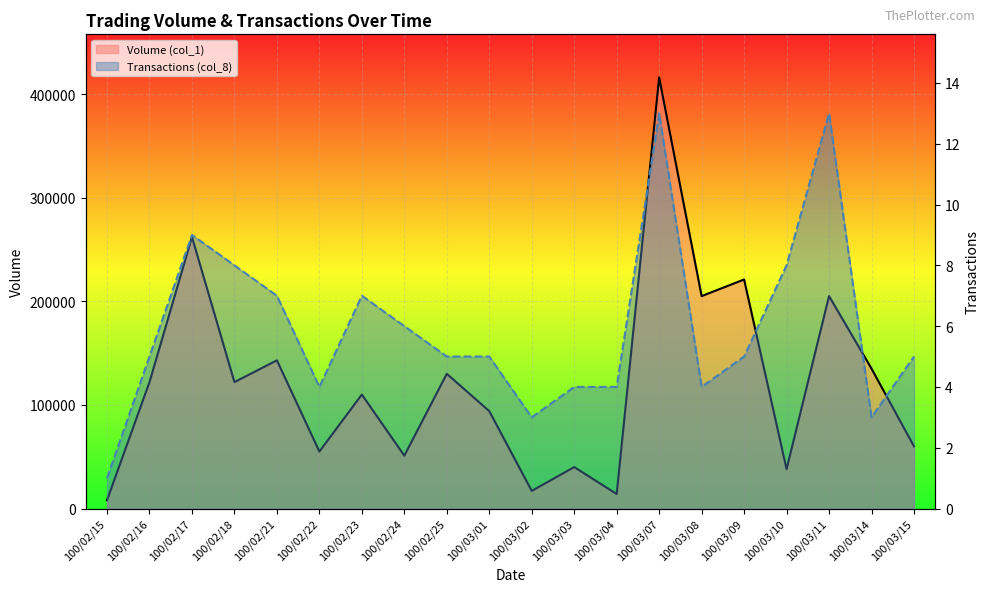

True or false: Volume (col_1) and Transactions (col_8) cross at least once.

False